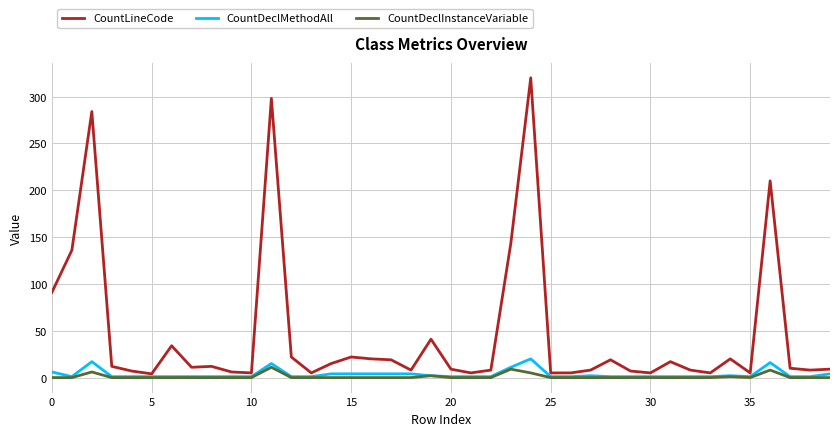

True or false: CountLineCode and CountDeclInstanceVariable cross at least once.

False